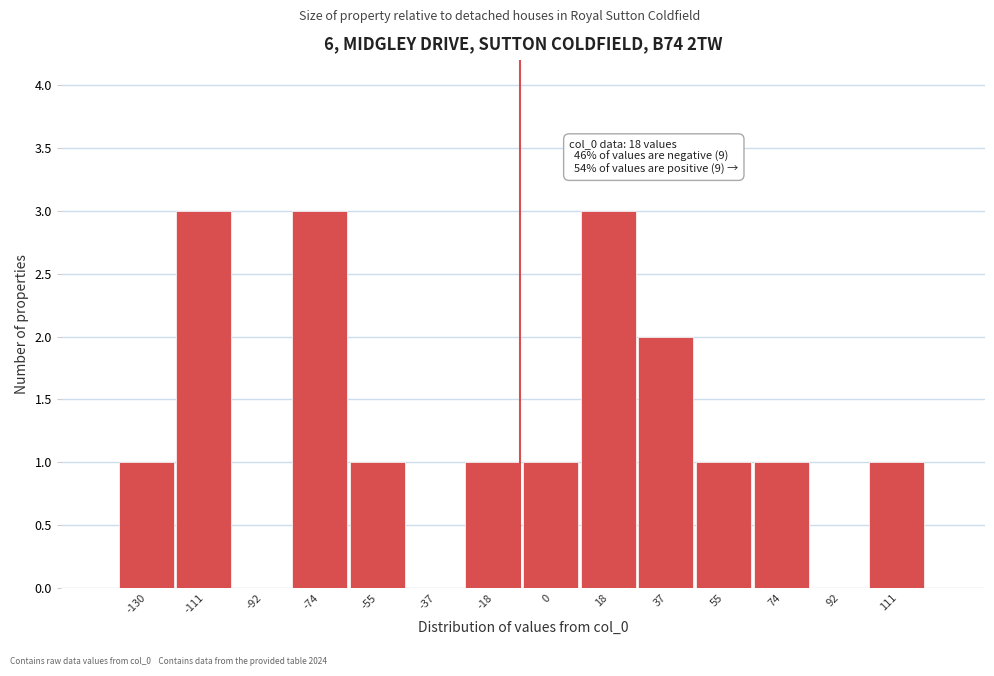

Reading left to right, transcribe all the data shown in this chart.

-130=1	-111=3	-92=0	-74=3	-55=1	-37=0	-18=1	0=1	18=3	37=2	55=1	74=1	92=0	111=1